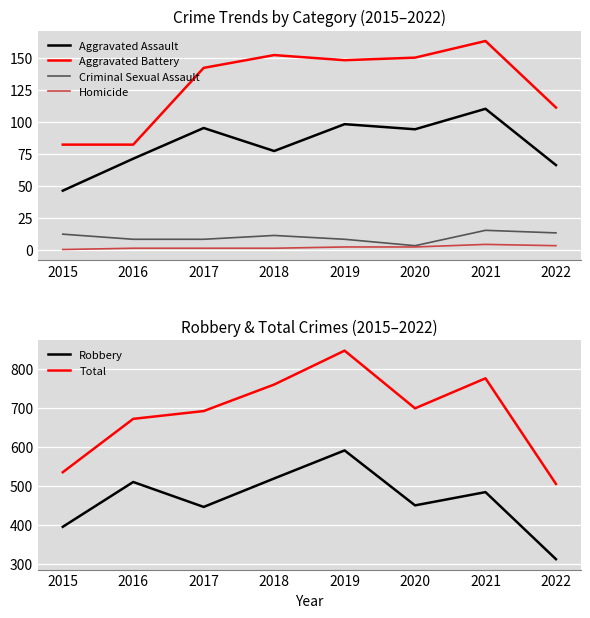

Reading left to right, extract all data points from this chart.

Aggravated Assault: 46	71	95	77	98	94	110	66
Aggravated Battery: 82	82	142	152	148	150	163	111
Criminal Sexual Assault: 12	8	8	11	8	3	15	13
Homicide: 0	1	1	1	2	2	4	3
Robbery: 395	510	446	519	591	450	484	312
Total: 535	672	692	760	847	699	776	505